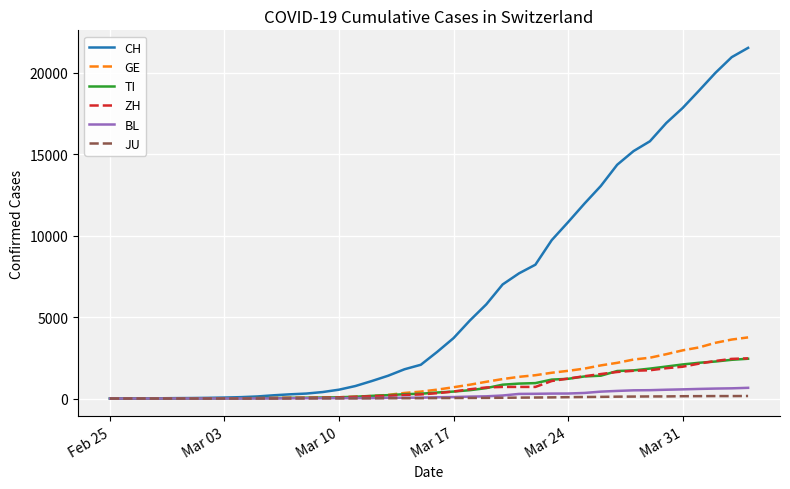

Which series has the largest total across all categories?

CH